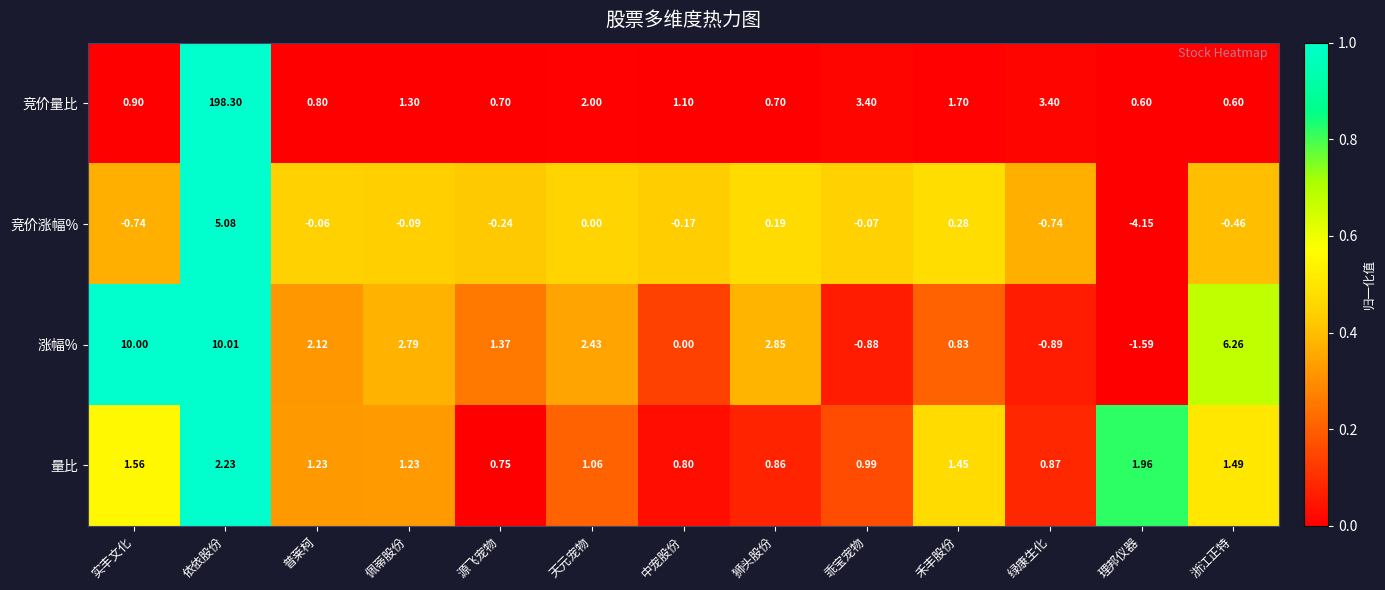

List the series in order of their peak value, lowest first.

量比, 竞价涨幅%, 涨幅%, 竞价量比